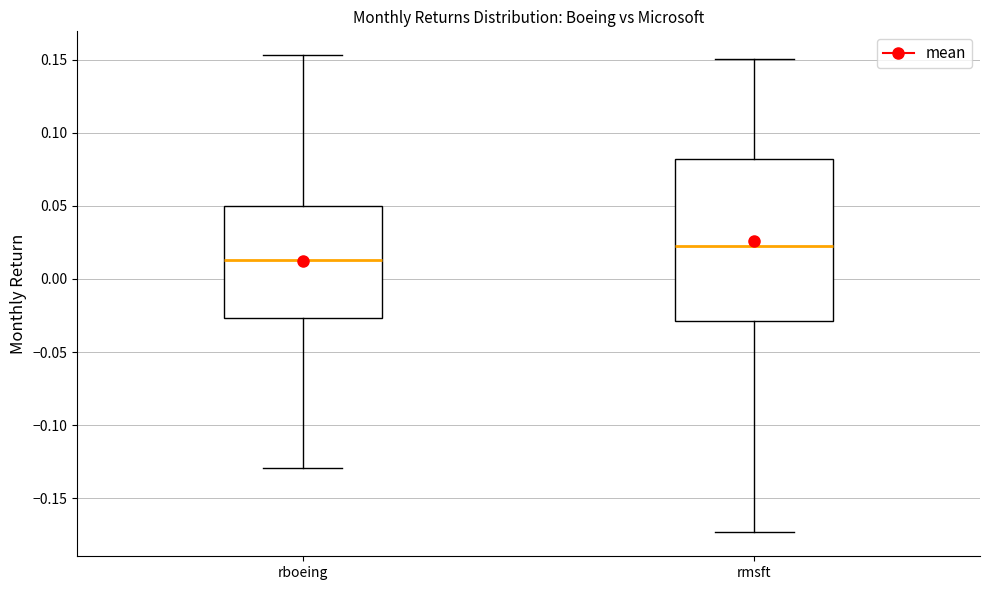

Reading left to right, read every box against the y-axis: the position of its median line, the range the box covers, and the ends of its whiskers. The values are not printed on the chart, so give them approximately, as read against the axis.

rboeing: median 0.015, box -0.025 to 0.050, whiskers -0.130 to 0.155
rmsft: median 0.025, box -0.030 to 0.080, whiskers -0.175 to 0.150